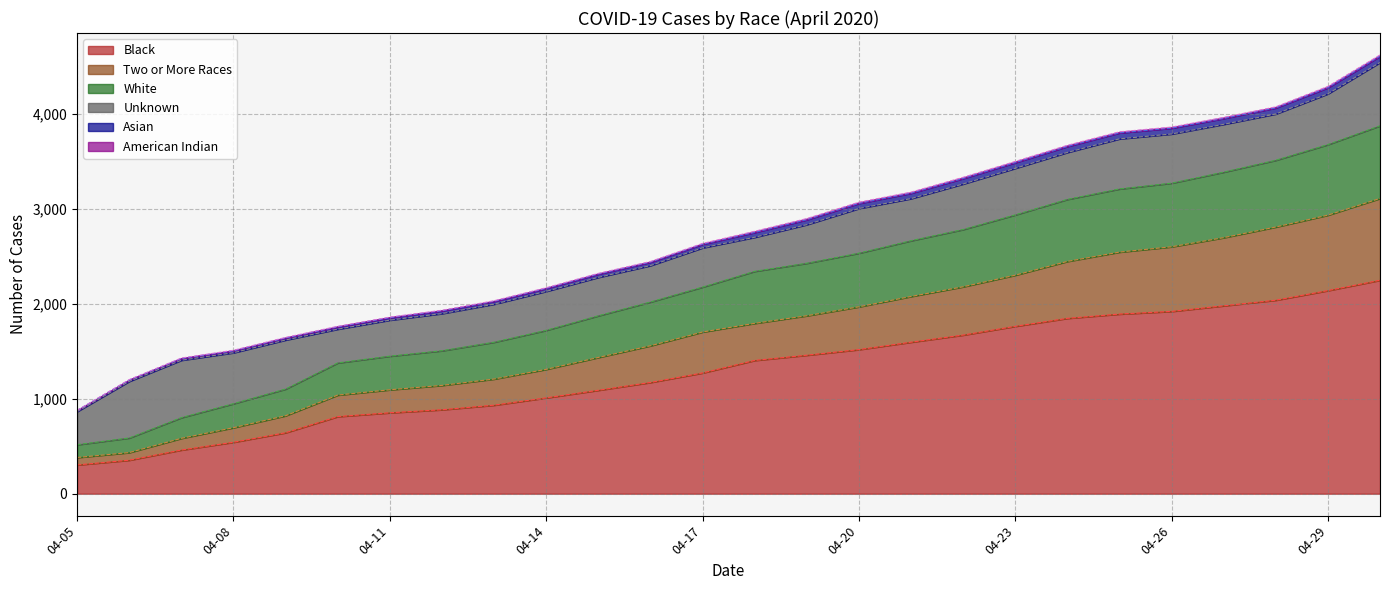

How many lines are shown in the chart?

6